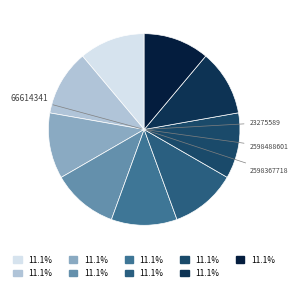

Count the number of slices in the pie.

9